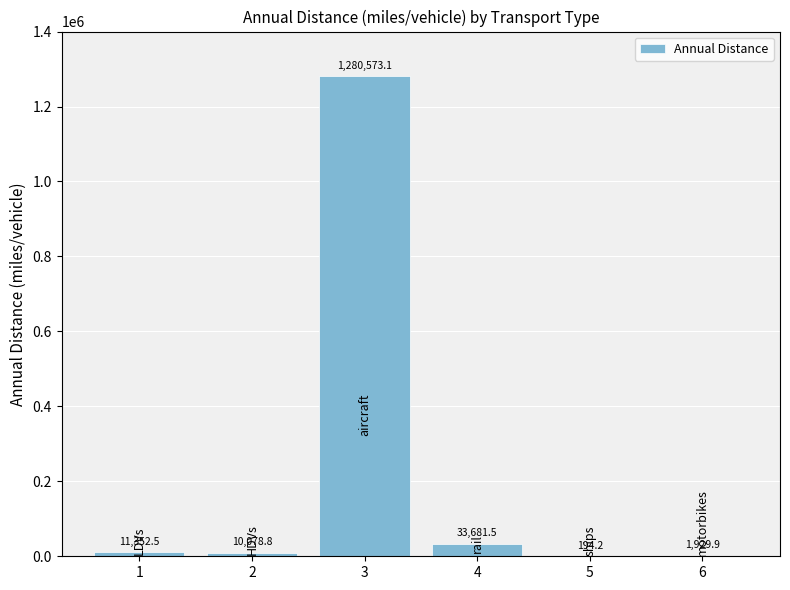

Reading left to right, transcribe all the data shown in this chart.

11352.5	10078.8	1280573.1	33681.5	194.2	1929.9